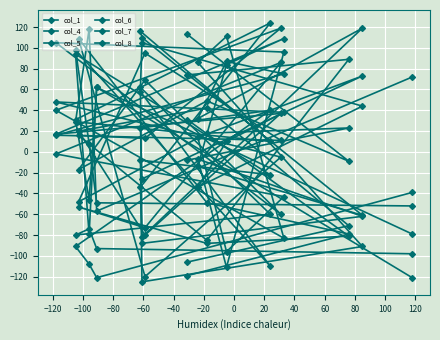

At which label does col_6 first exceed 23?

−120